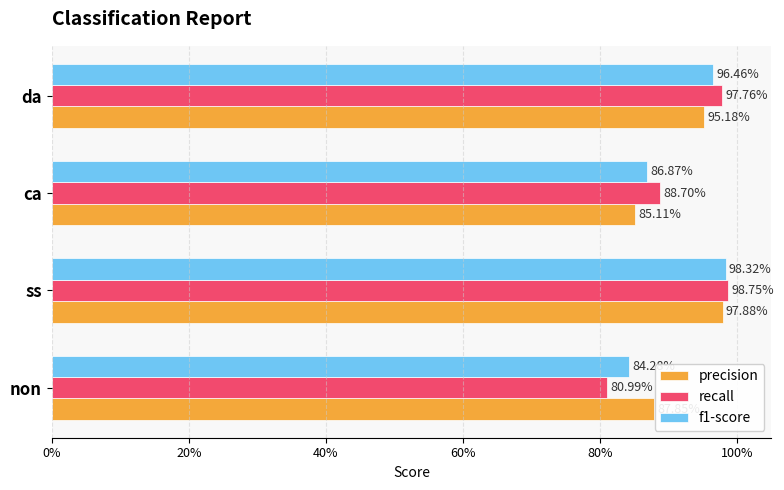

What is the minimum value for f1-score?

0.8